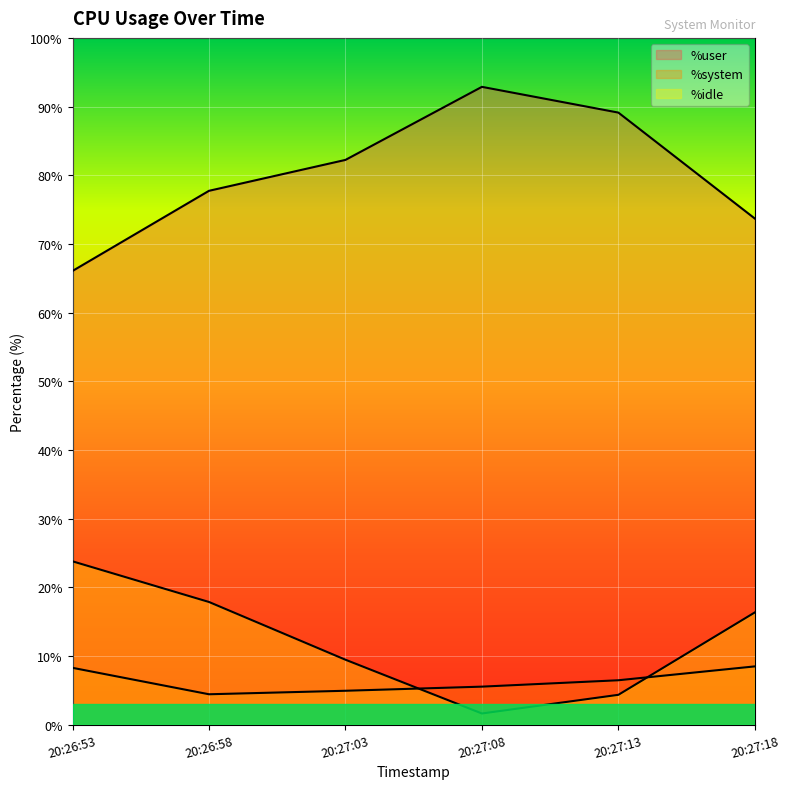

How many lines are shown in the chart?

3